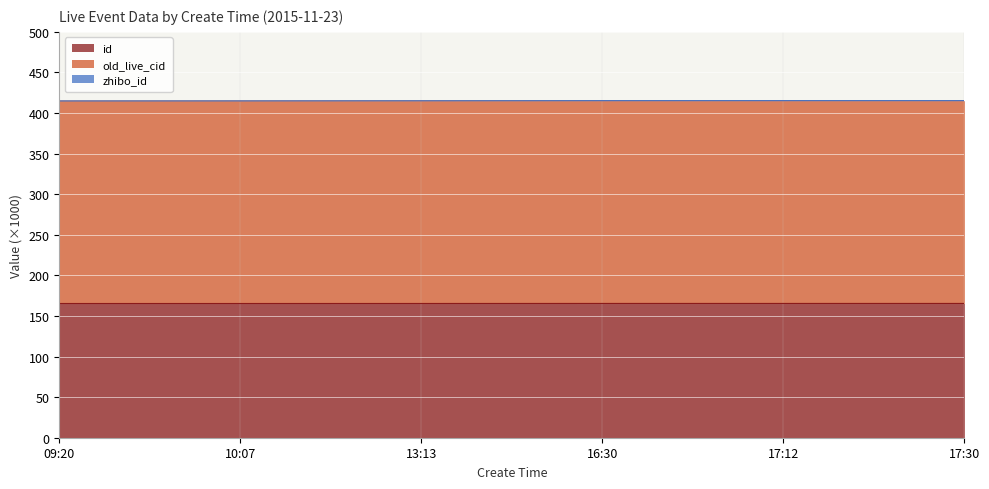

The id series shows 165.4 at 09:20. True or false?

True